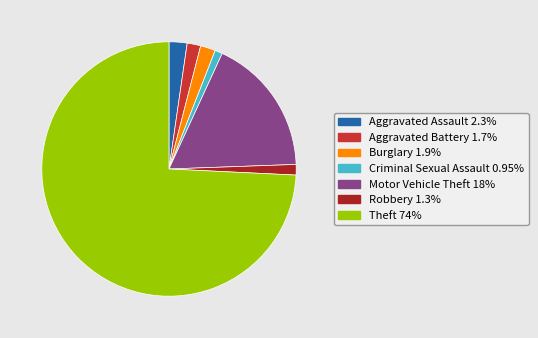

What is the ratio of the value at Aggravated Battery to the value at Burglary?

0.9